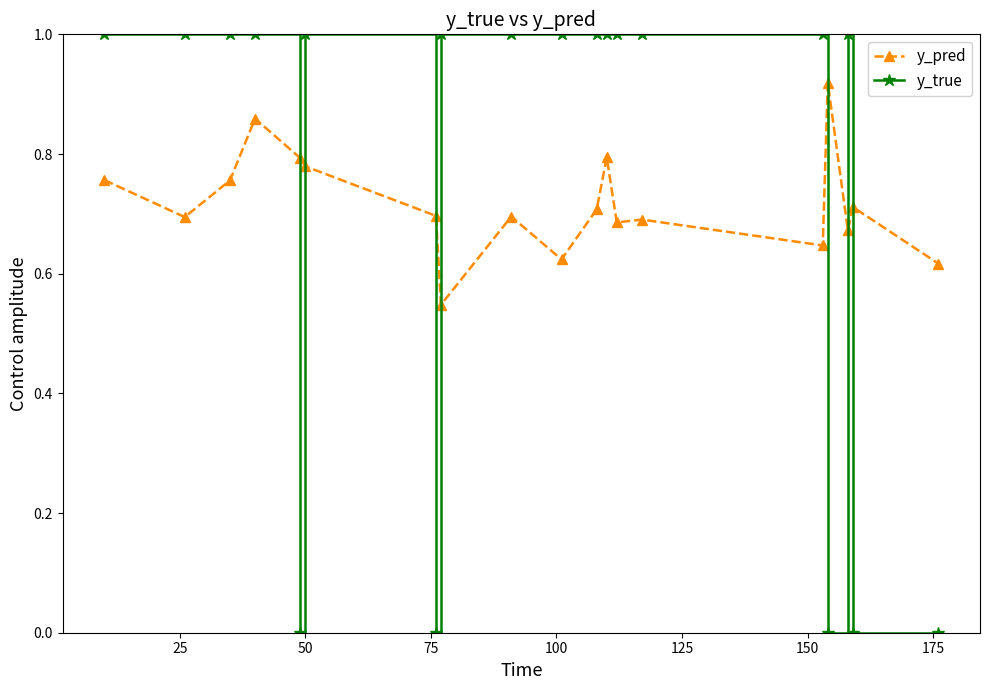

Which series has the widest spread of values?

y_true